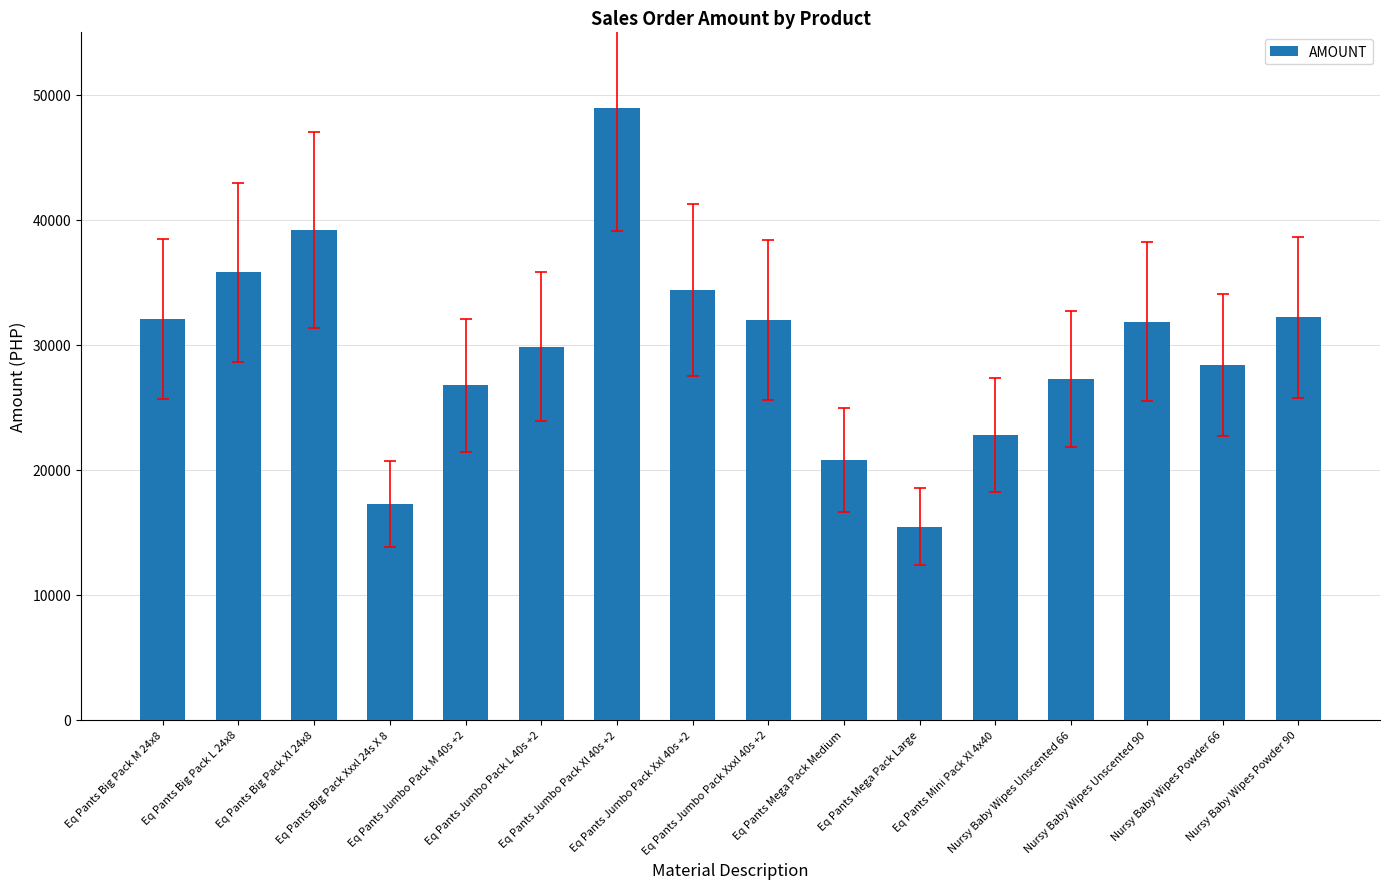

What is the value of the 4th bar from the left?

17218.3